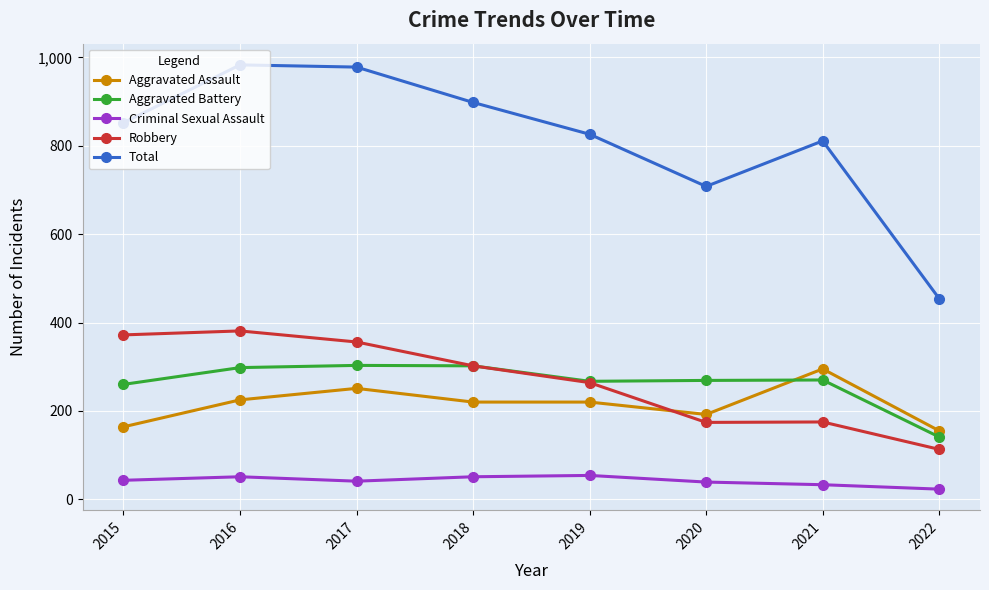

The value of Aggravated Assault at 2021 is 295. True or false?

True